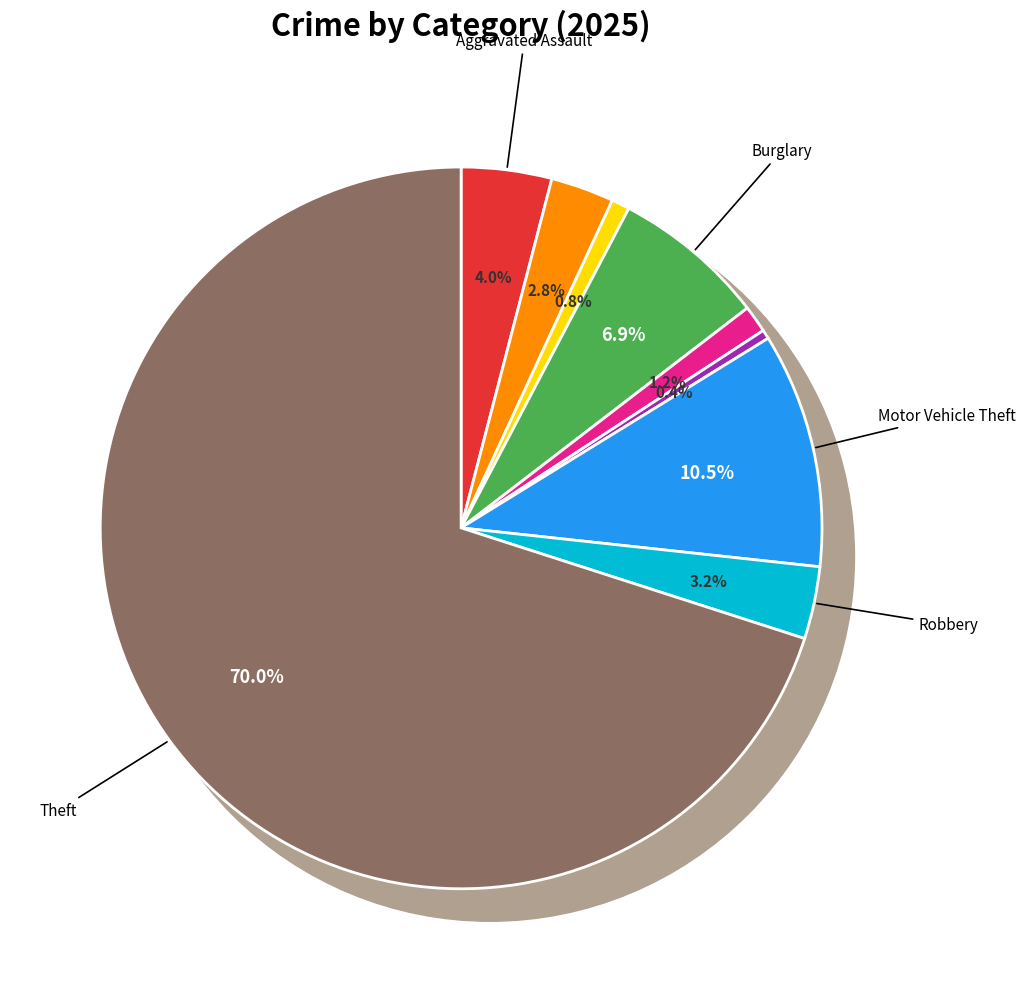

Is it true that Robbery is 3% of the pie?

True